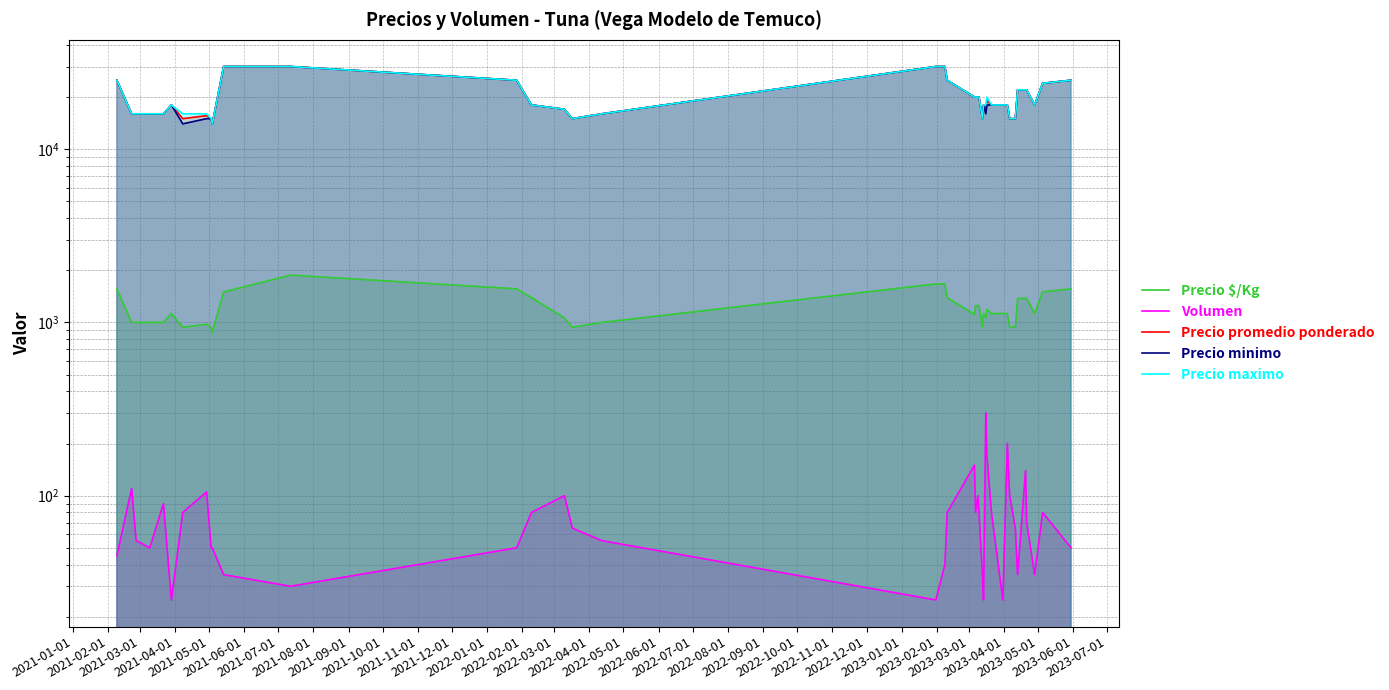

True or false: Volumen and Precio promedio ponderado cross at least once.

False